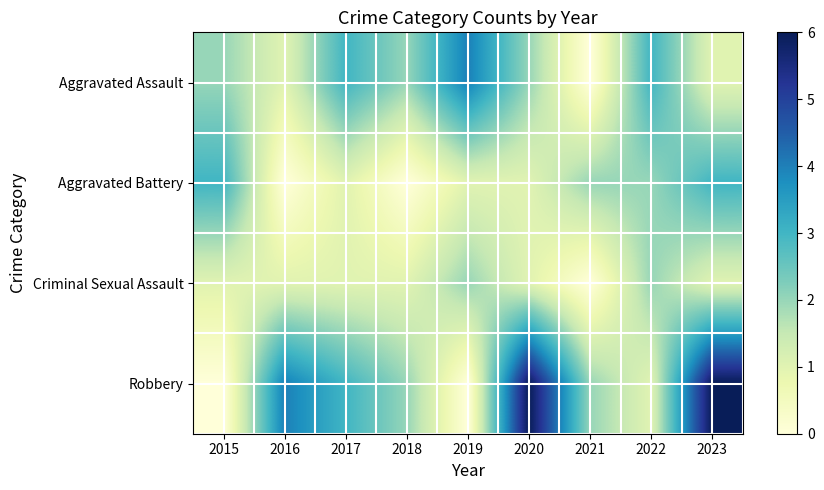

At which category is the sum across all series the highest?

2023